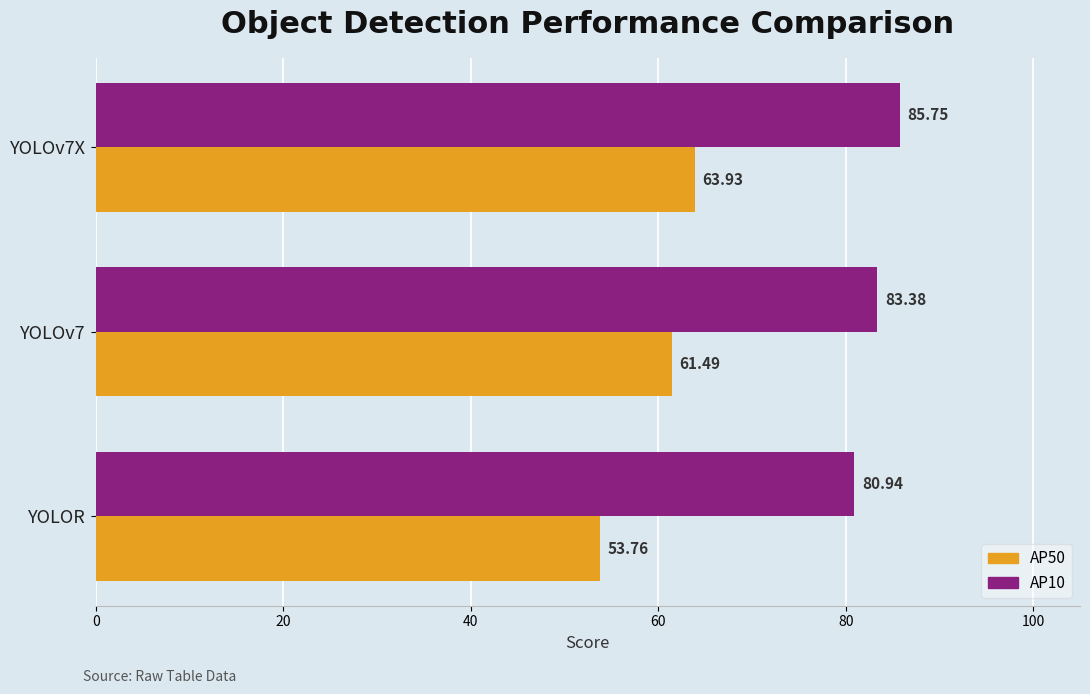

At which category is the sum across all series the highest?

YOLOv7X